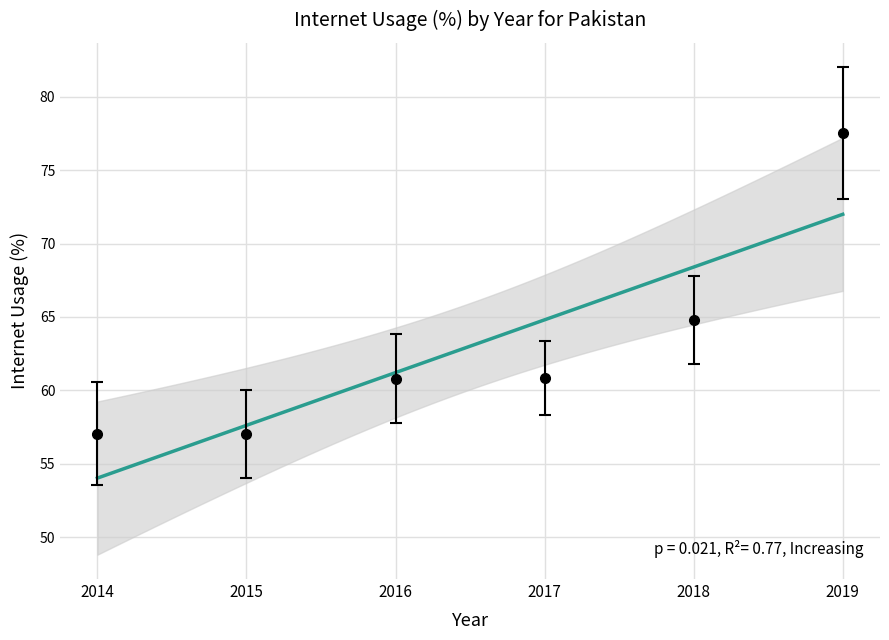

What is the difference between the values at 2014 and 2017?

3.8